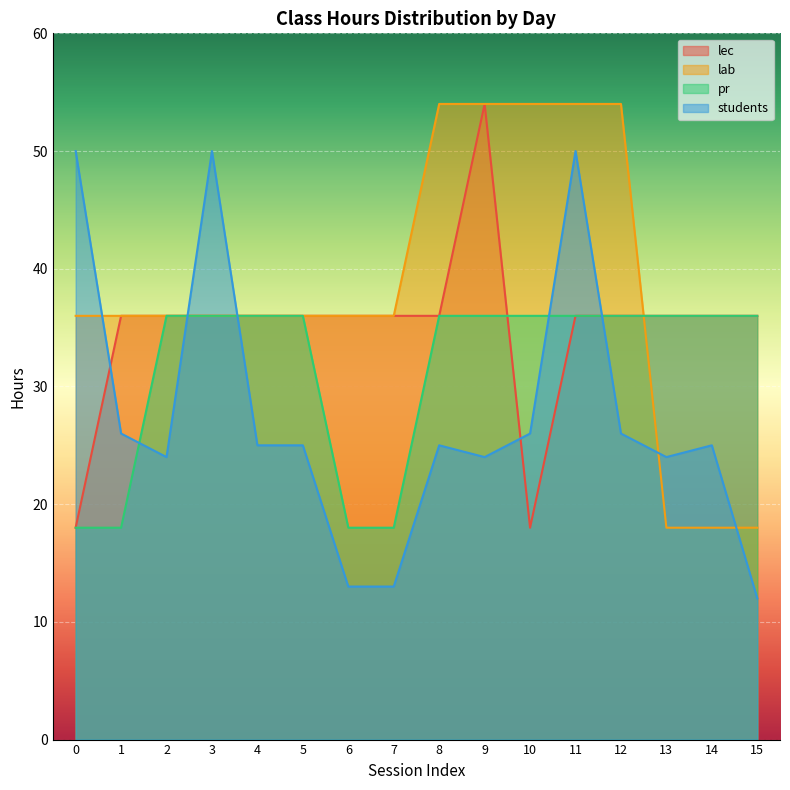

Which series ends up on top after the final intersection of pr and students?

pr